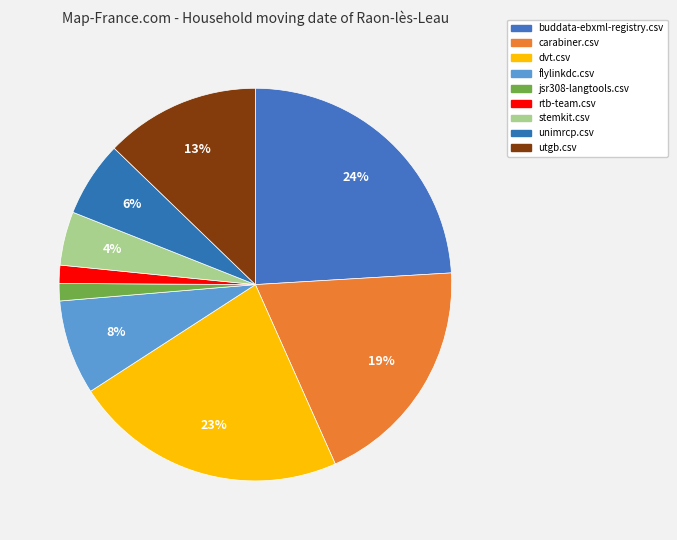

Count the number of slices in the pie.

9